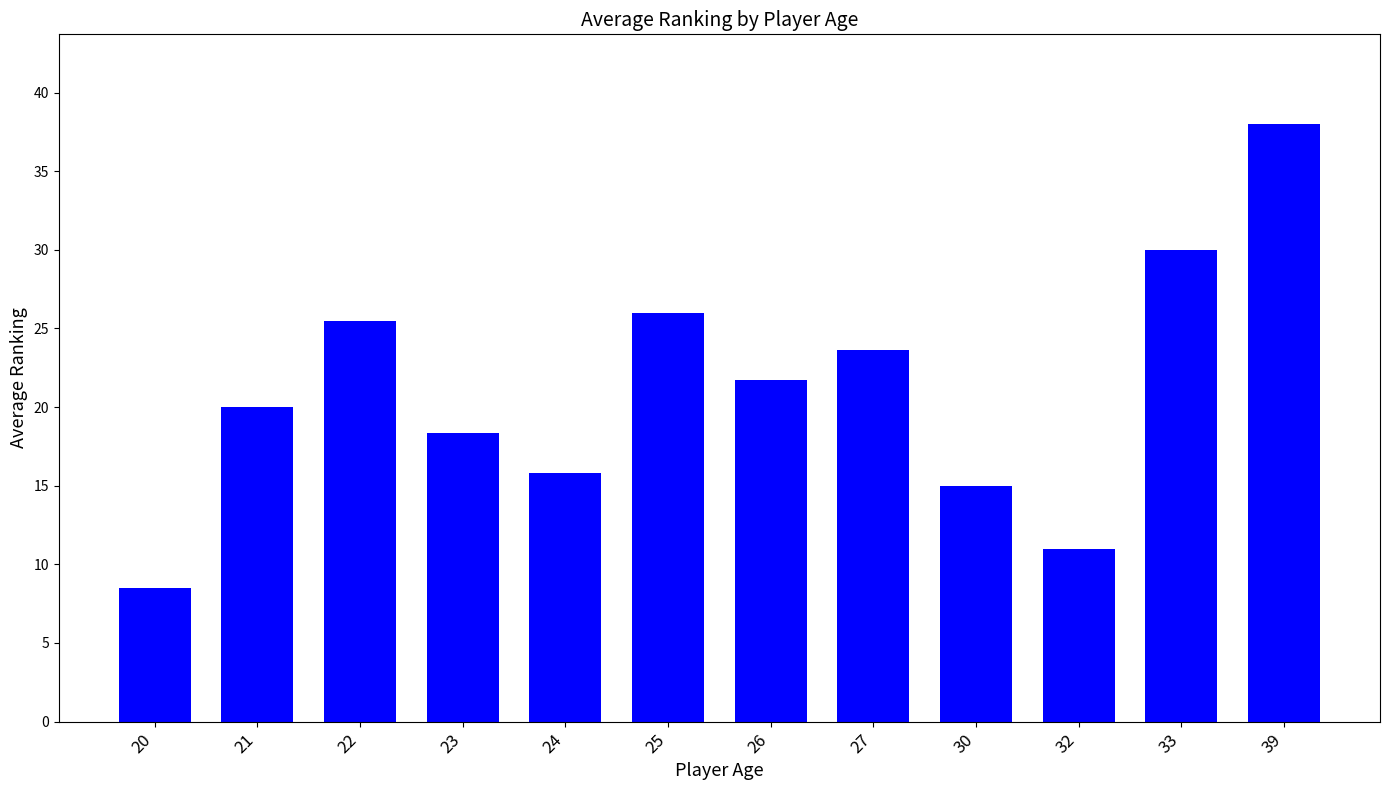

Count the number of categories in the chart.

12